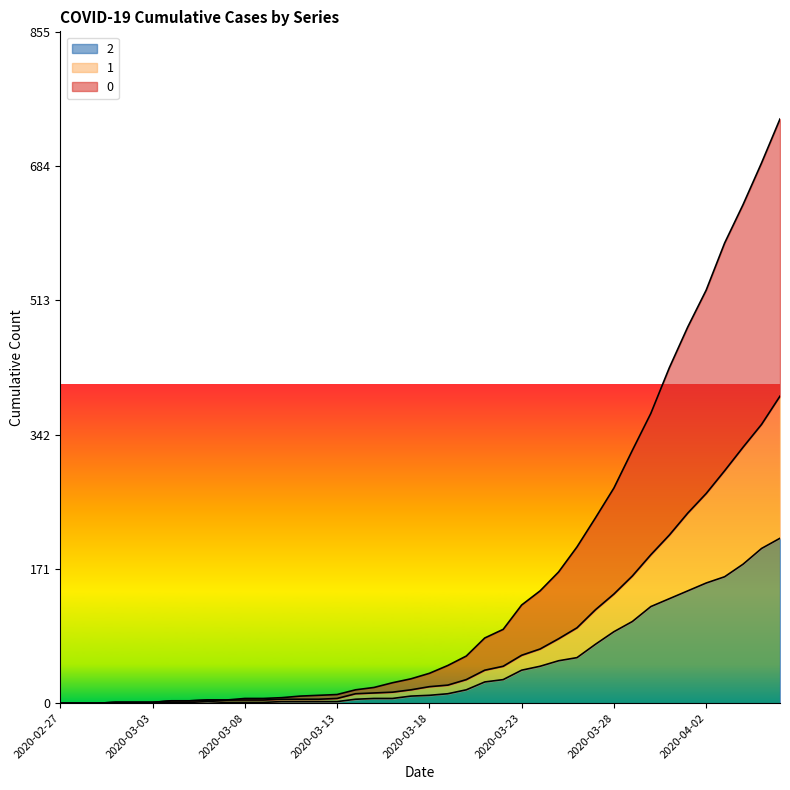

What is the approximate value of 1 at 2020-03-23?

61